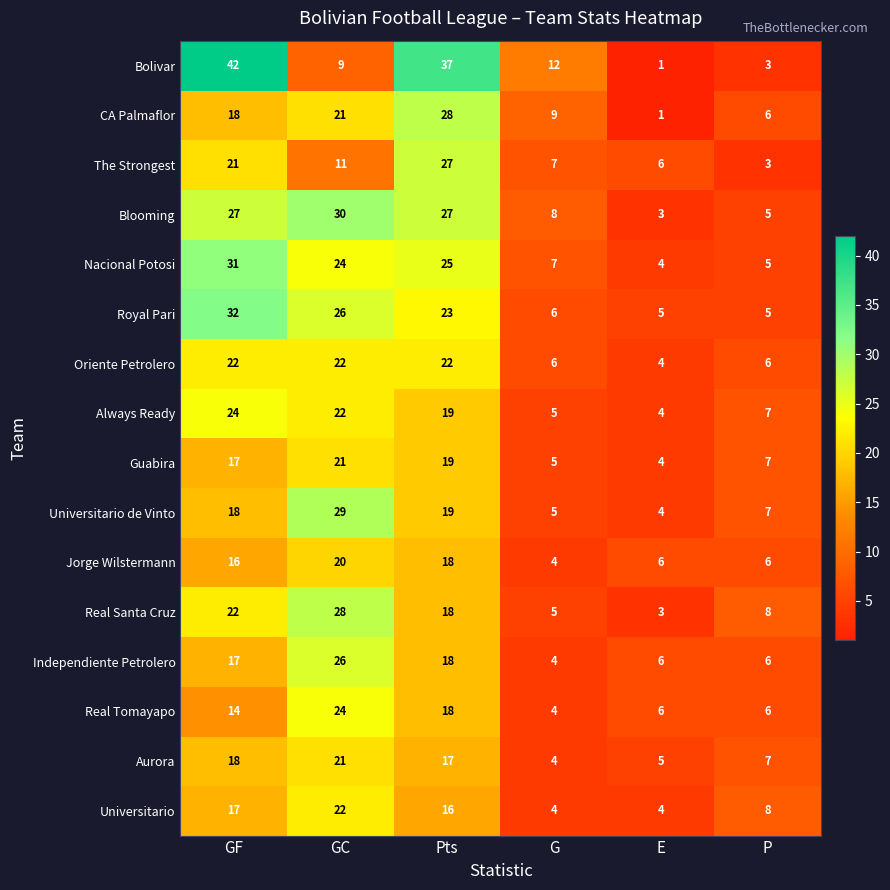

What is the difference between the maximum and minimum values in the CA Palmaflor series?

27